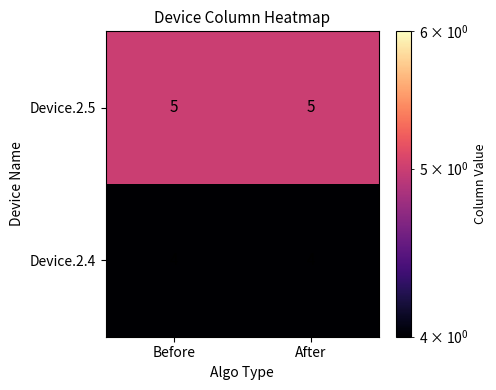

What is the difference between the highest and lowest values at After?

1